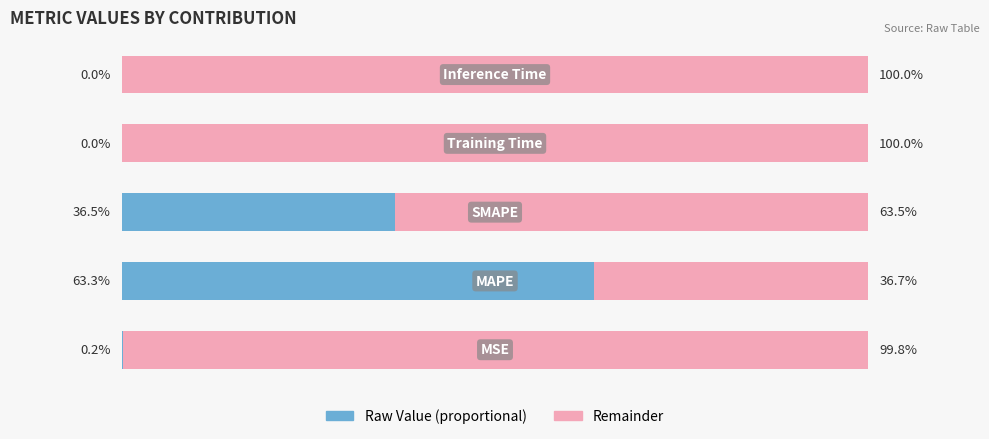

What is the value of the col_1 (left) bar at the 3rd from the left?

36.5